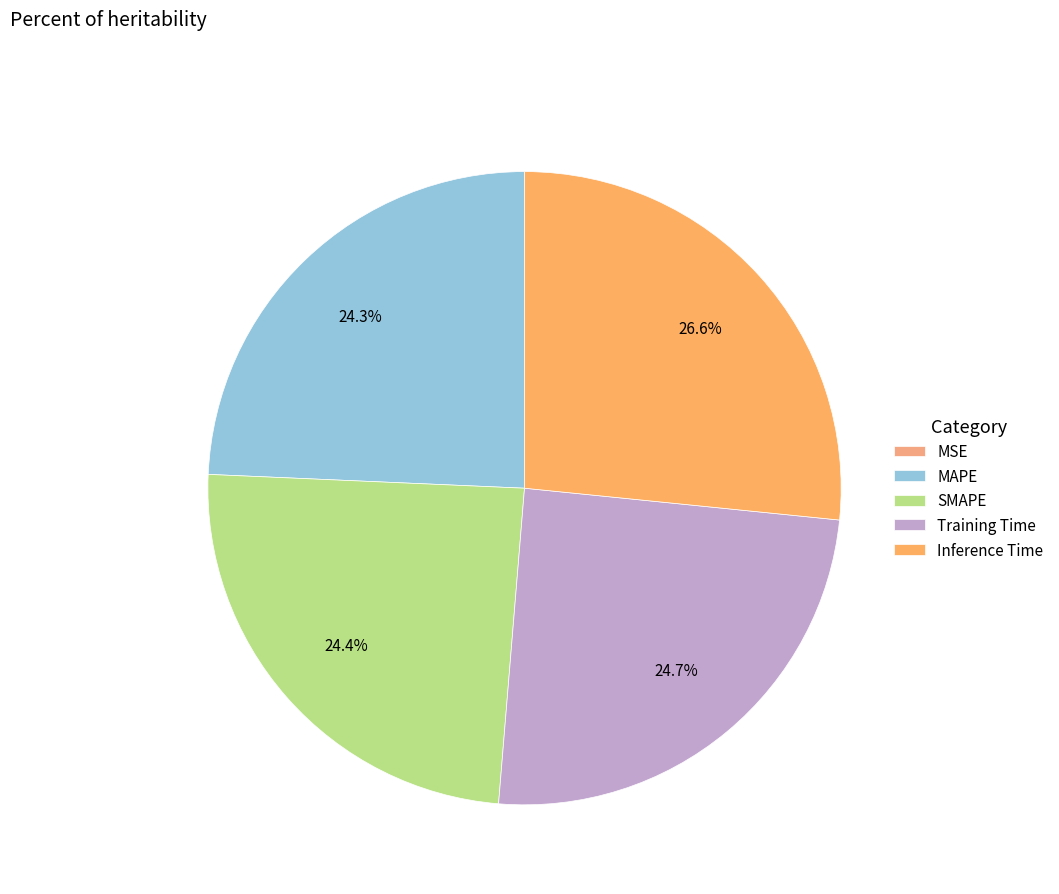

To the nearest percent, what is the combined percentage of MAPE and SMAPE?

49%